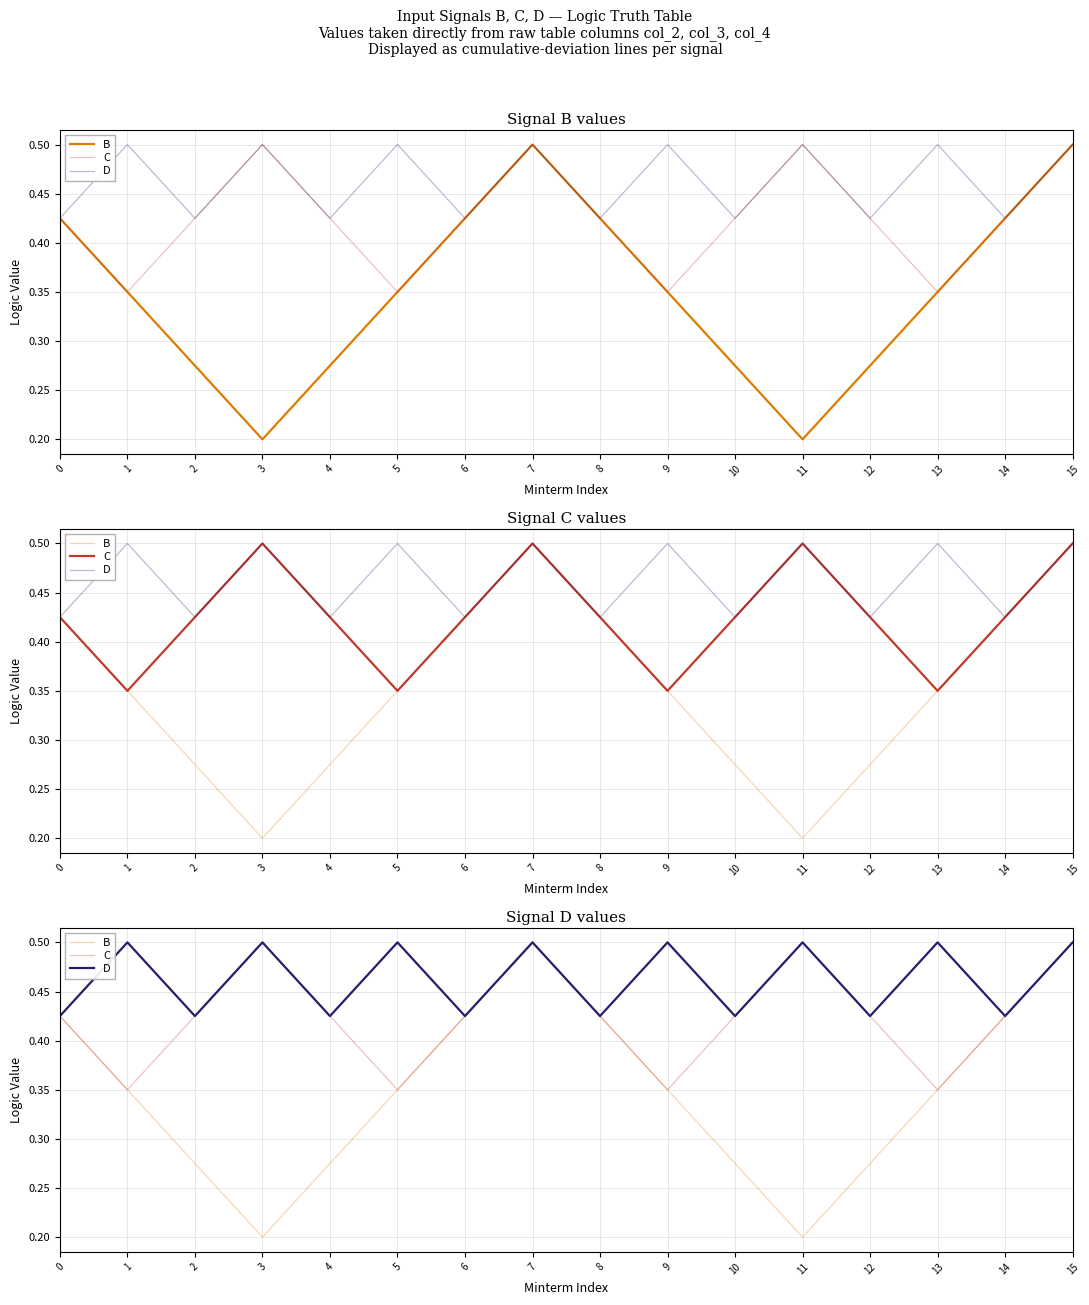

What is the value of the B point at the 13th from the left?

0.3